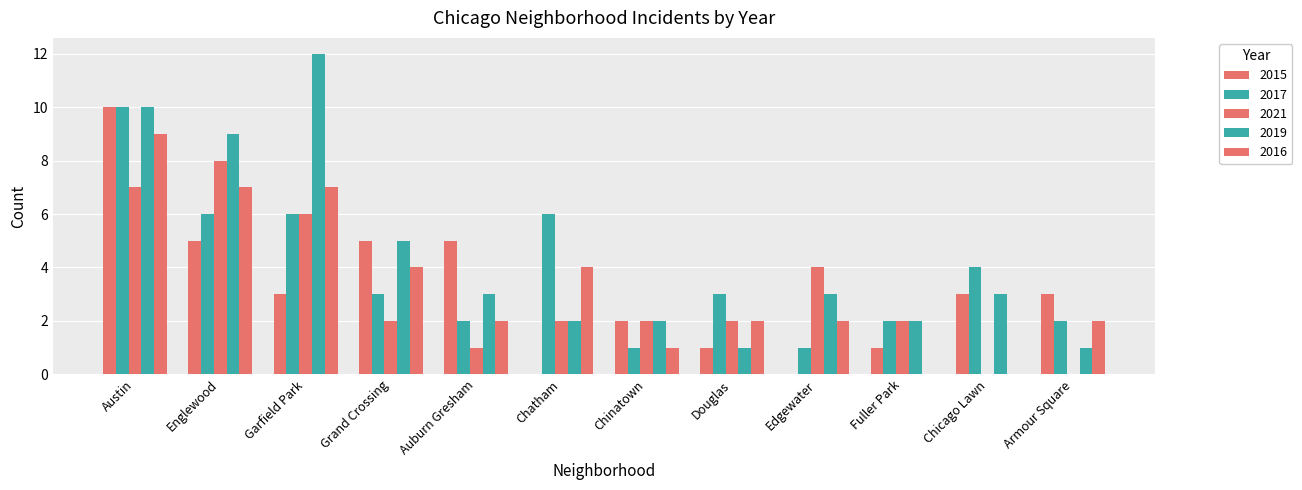

Is it true that 2019 equals 2 at Auburn Gresham?

False